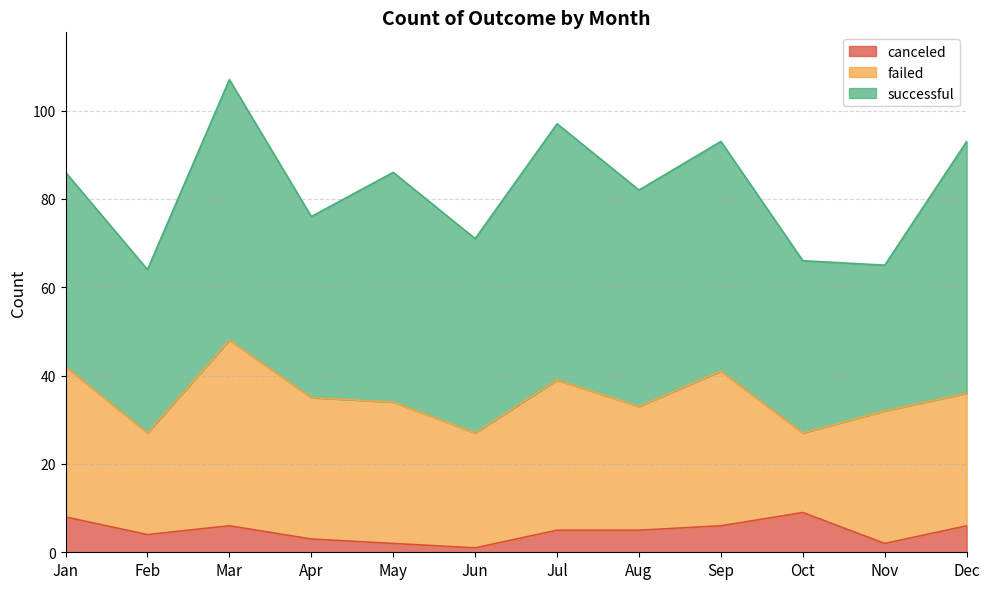

Reading left to right, list all the values displayed in this chart.

canceled: 8	4	6	3	2	1	5	5	6	9	2	6
failed: 34	23	42	32	32	26	34	28	35	18	30	30
successful: 44	37	59	41	52	44	58	49	52	39	33	57